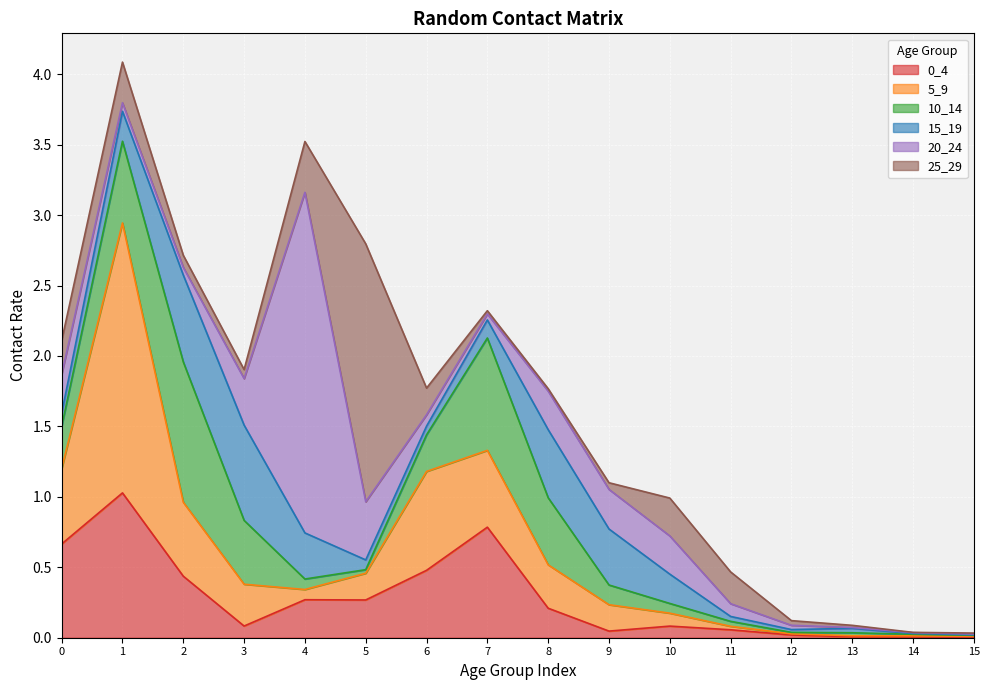

The 0_4 series shows 0.1 at 5. True or false?

False